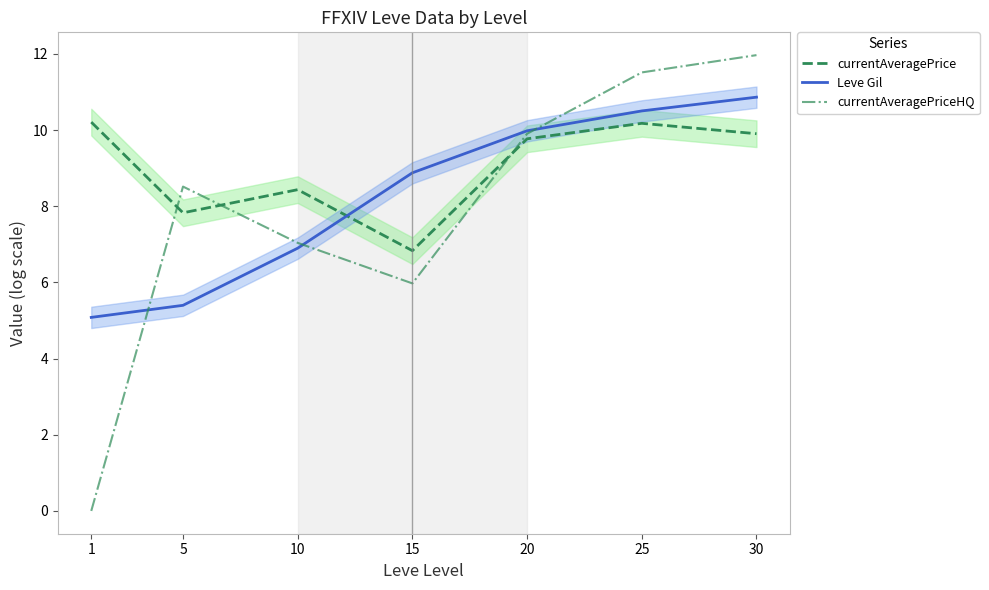

Which series has the widest spread of values?

currentAveragePriceHQ